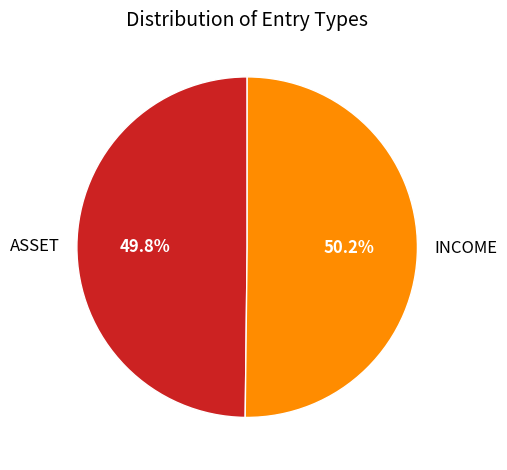

What percentage is the ASSET slice, to the nearest percent?

50%